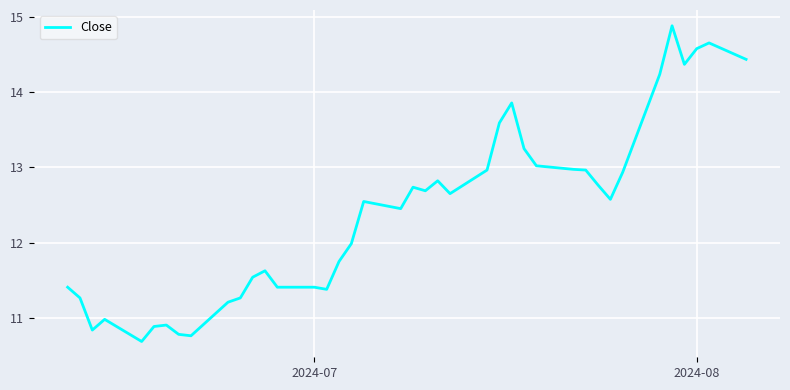

How many lines are shown in the chart?

1